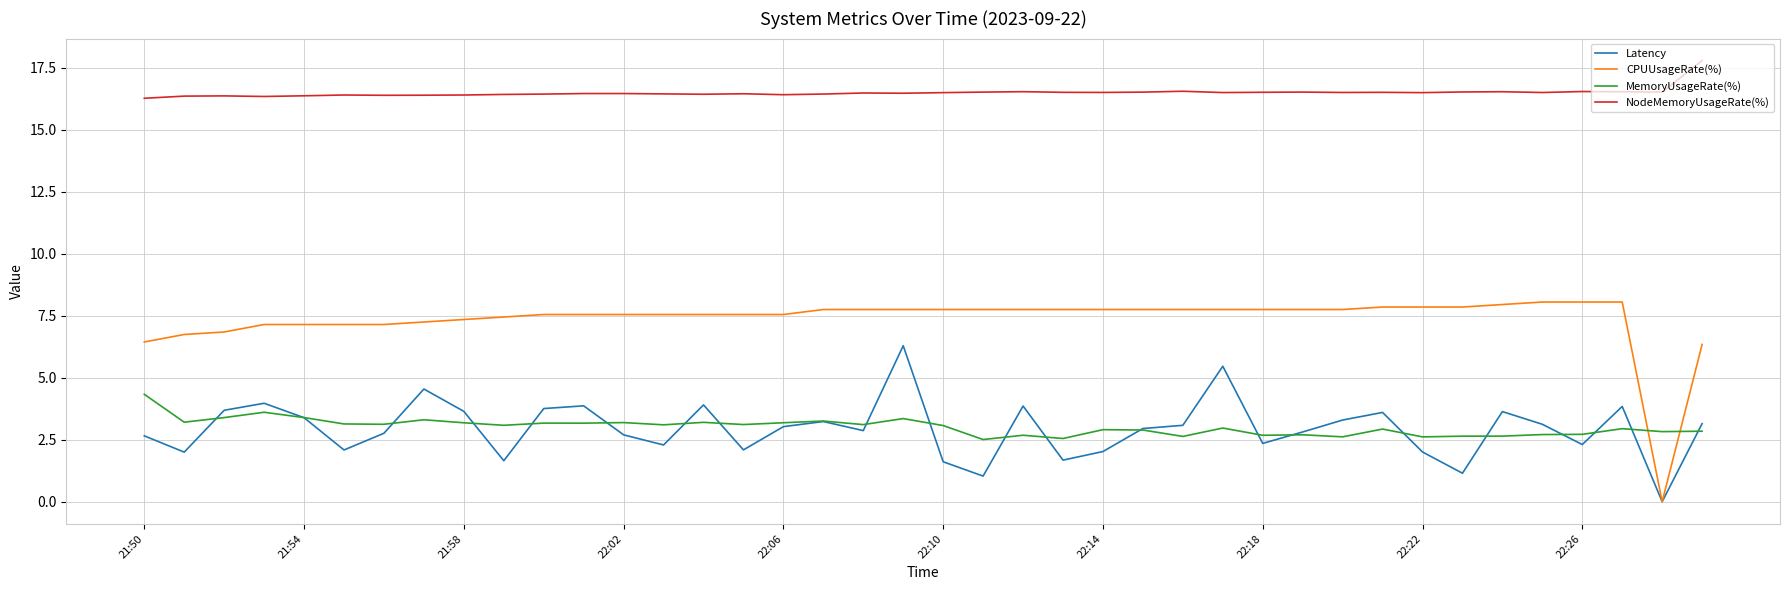

What are all the series names shown in the legend?

Latency, CPUUsageRate(%), MemoryUsageRate(%), NodeMemoryUsageRate(%)